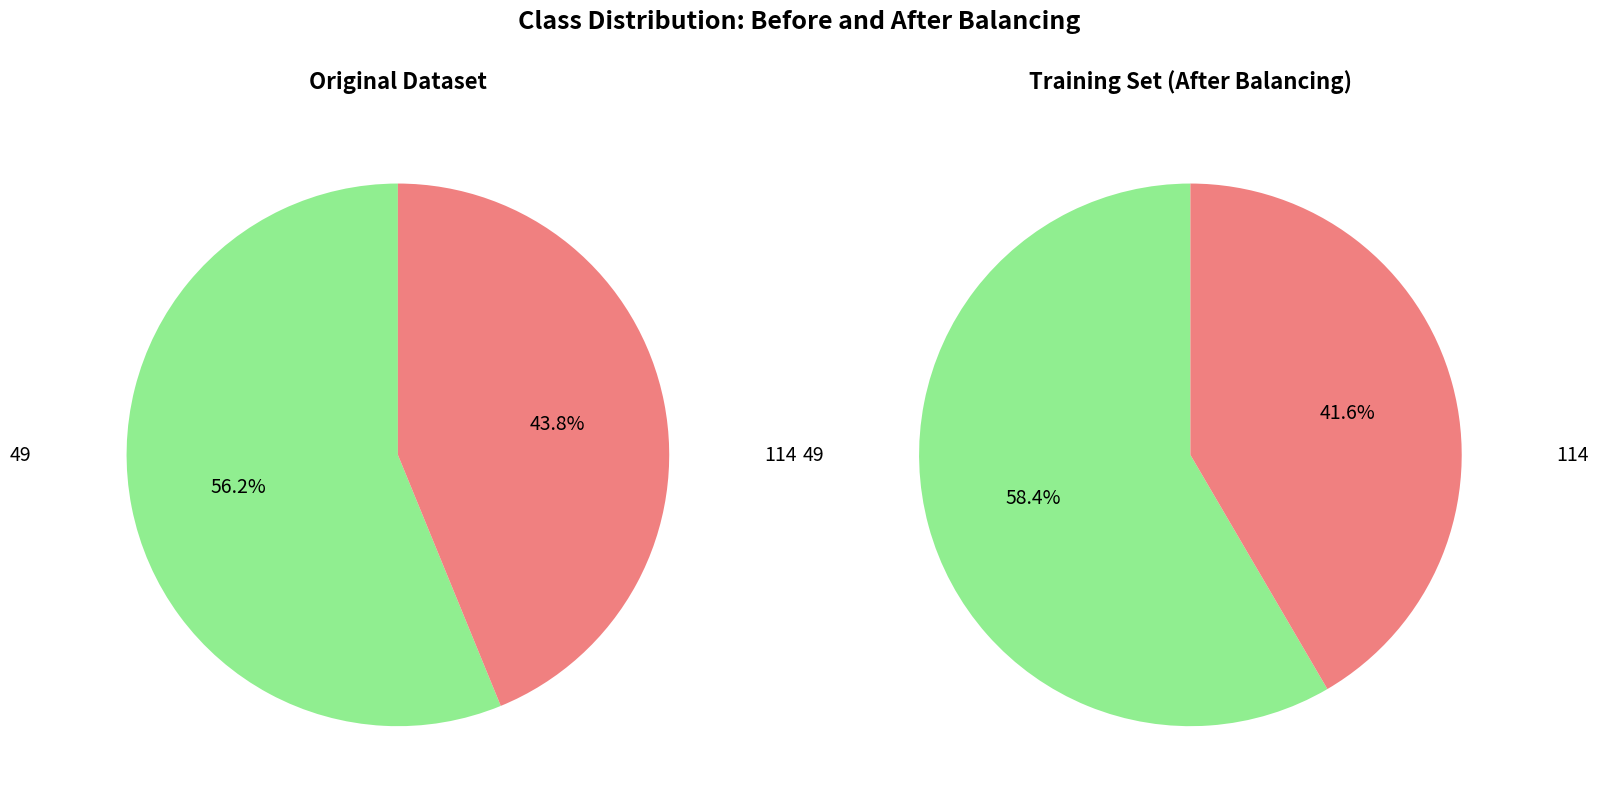

Which slice is the largest?

49